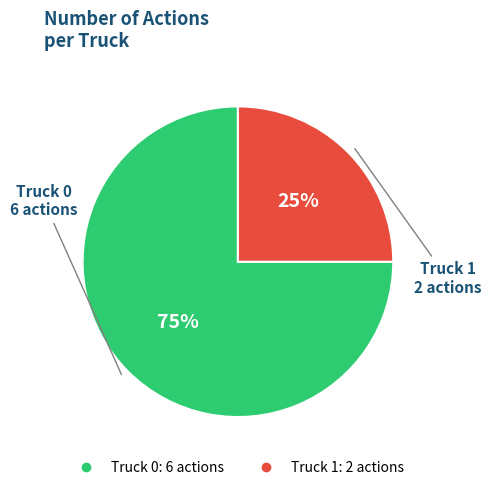

Combined, do Truck 1 and Truck 0 account for over 50%?

Yes